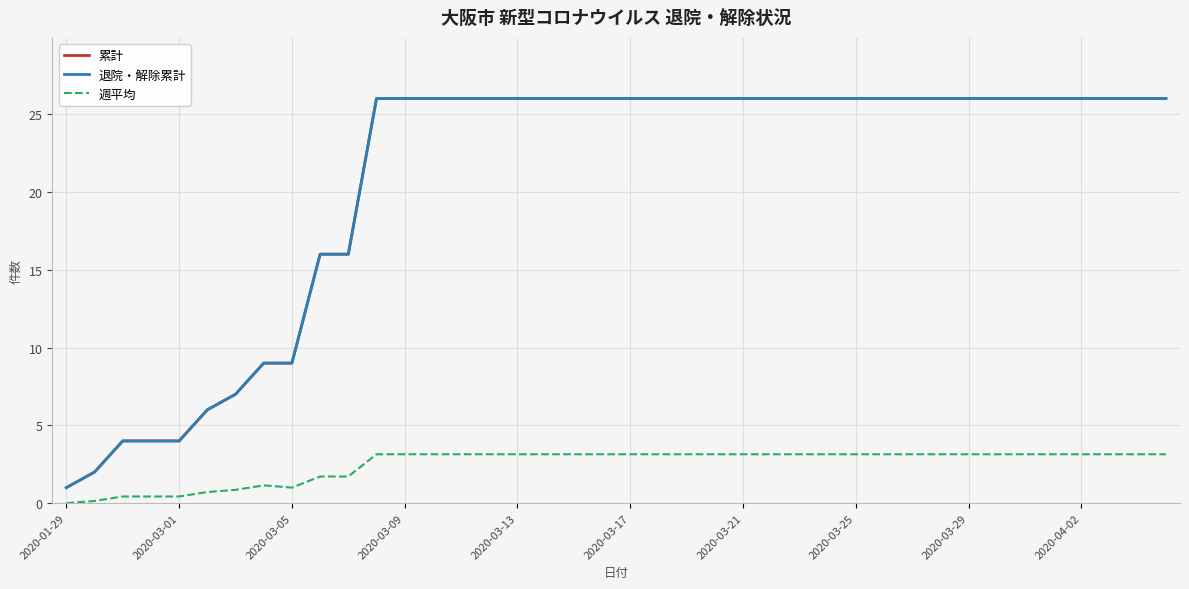

What is the difference between the maximum and minimum values in the 週平均 series?

3.1